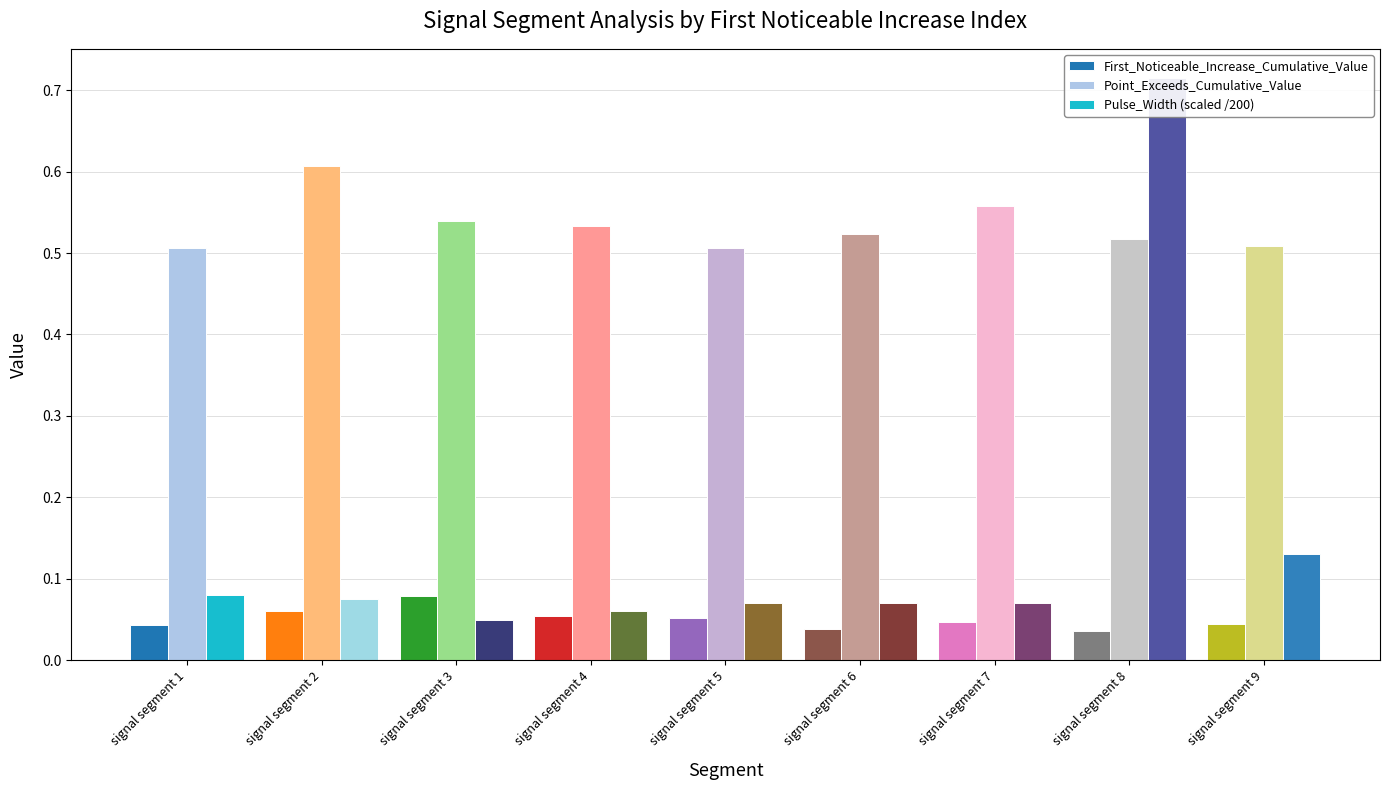

Which label corresponds to the largest value in the chart?

signal segment 8